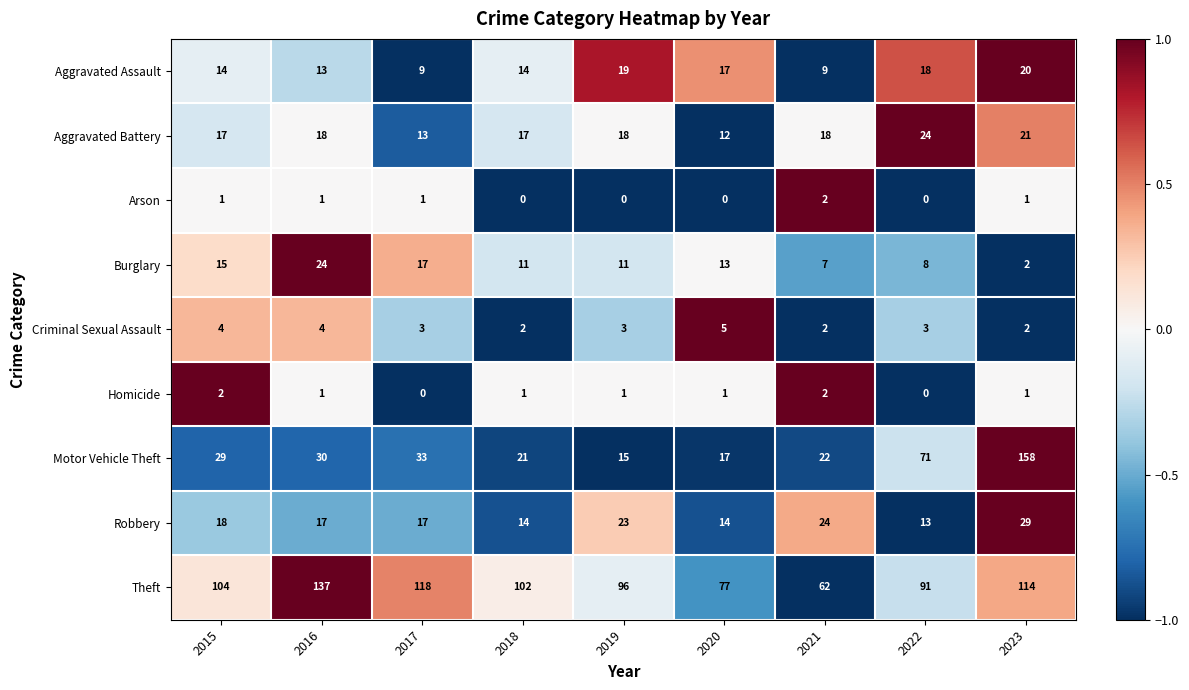

What is the sum of all Theft values?

901